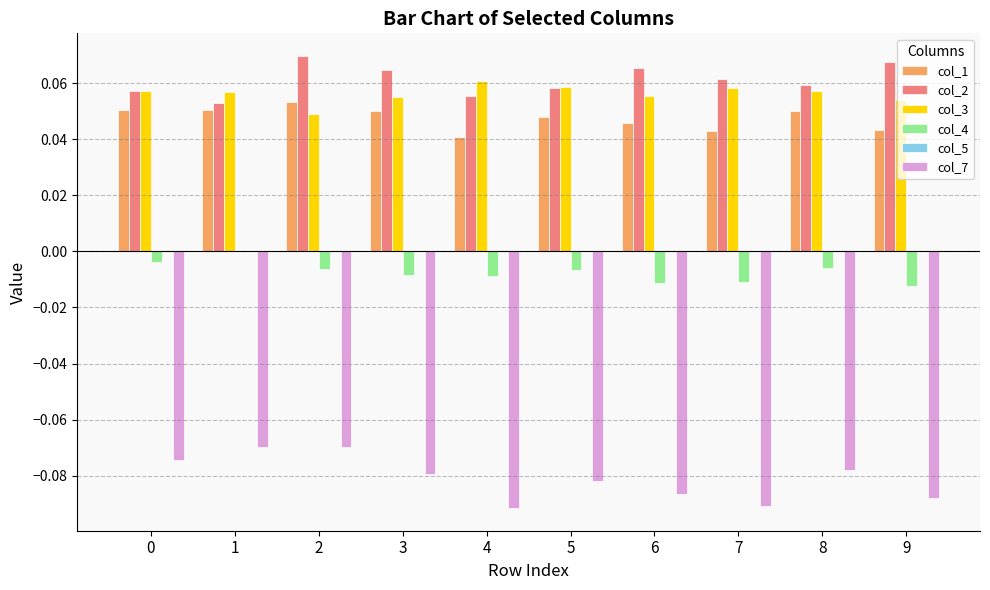

The value of col_1 at 3 is 0.0. True or false?

False